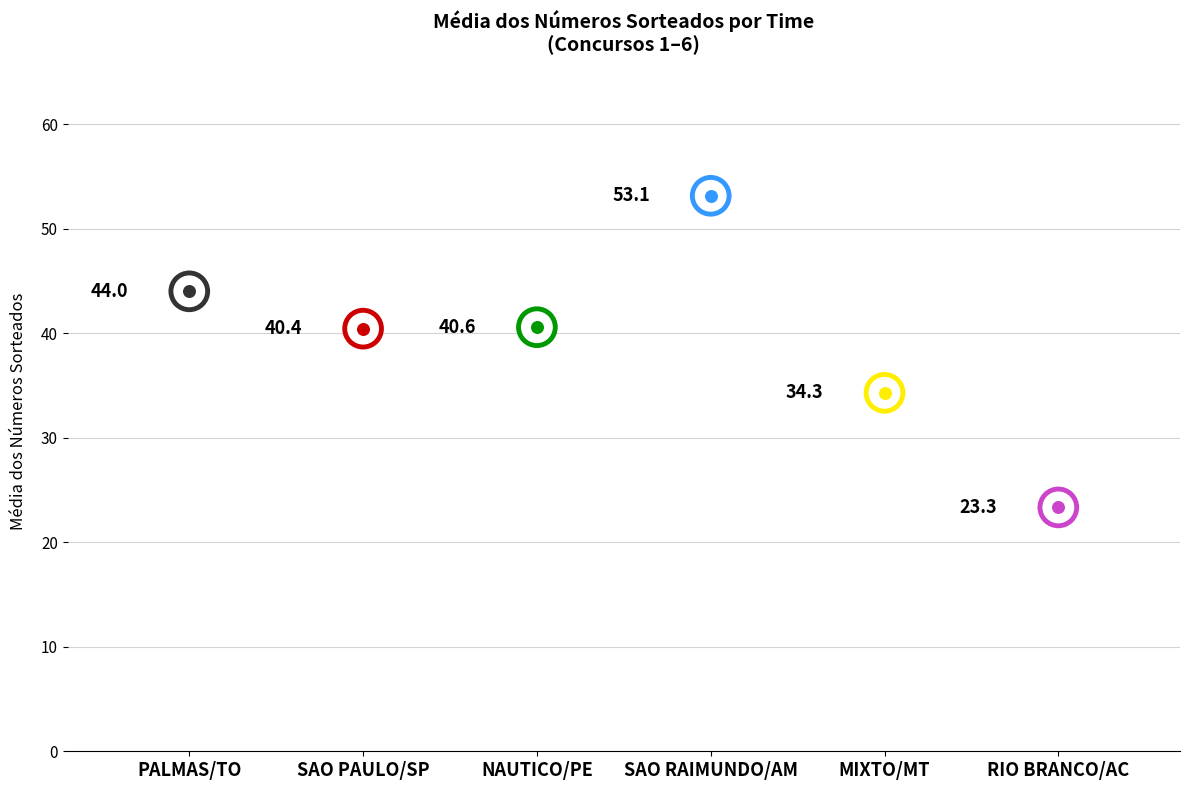

Approximately how many times larger is the value at SAO PAULO/SP compared to SAO RAIMUNDO/AM?

0.8